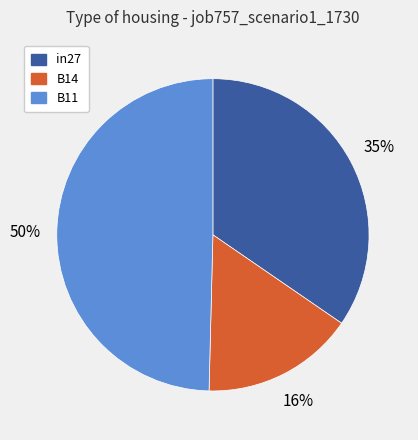

Does B11 account for over 50% of the chart?

No